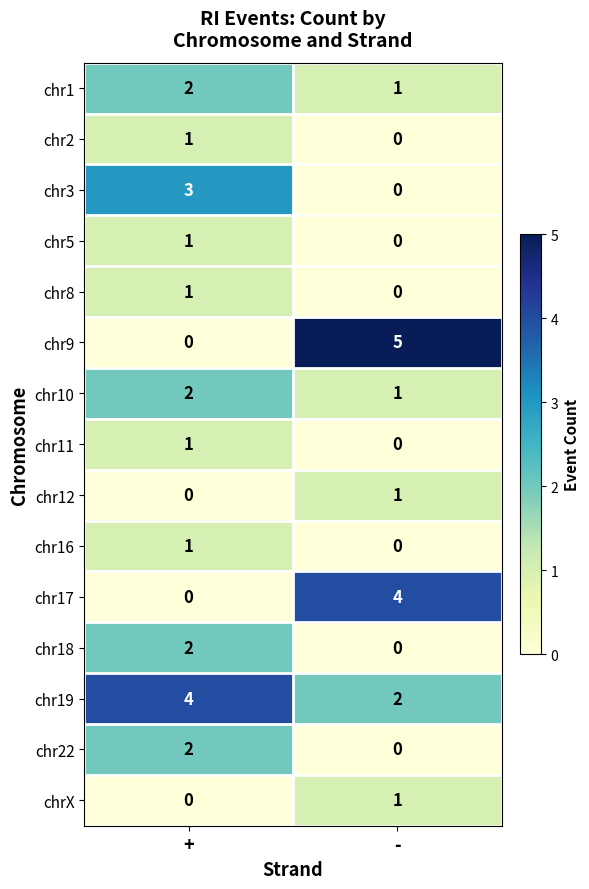

What value does the chr3 series have at +?

3